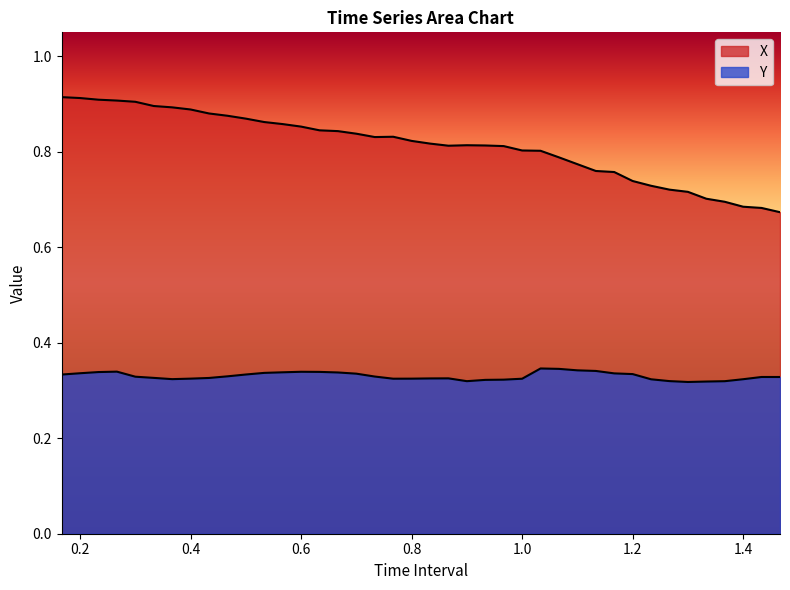

How many lines are shown in the chart?

2